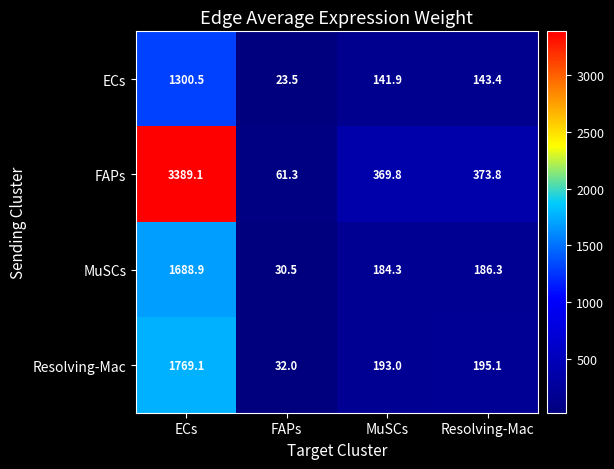

Where does the Resolving-Mac series first go above 195?

ECs